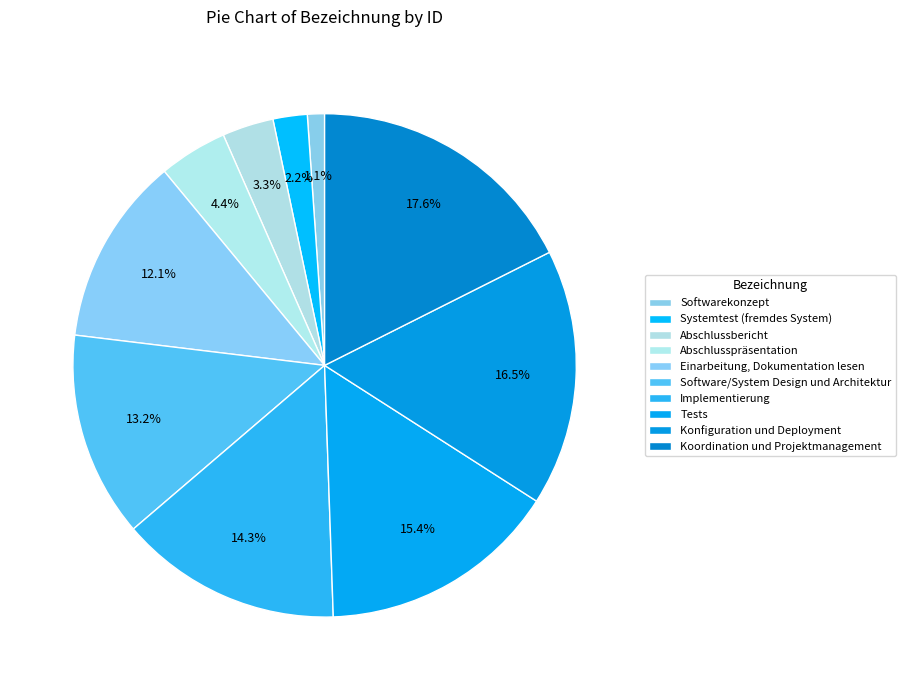

How many segments does this pie chart have?

10